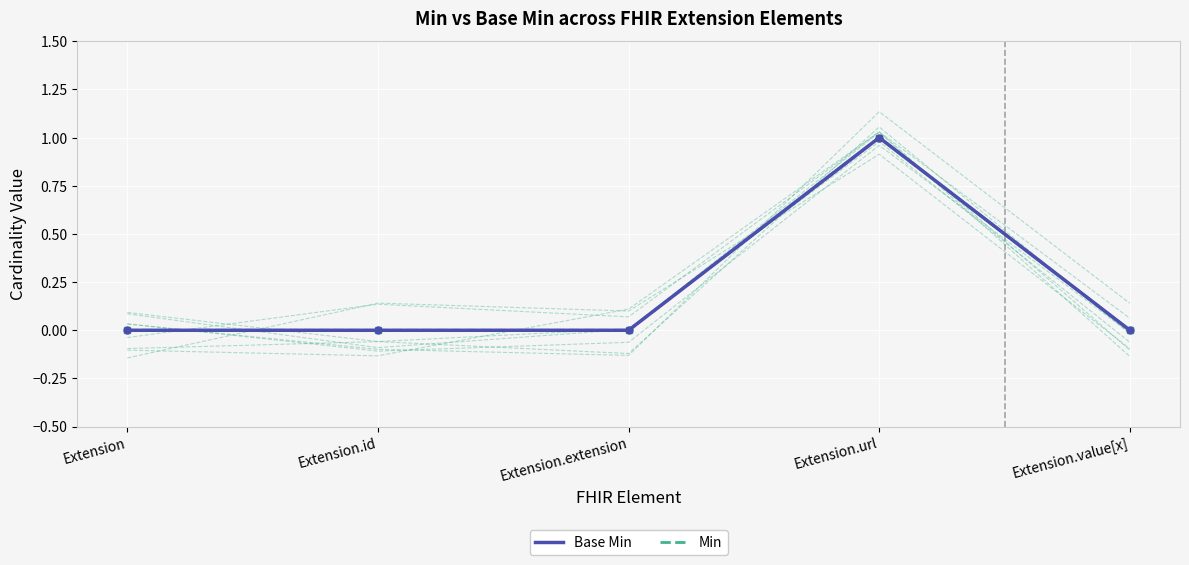

Reading left to right, transcribe all the data shown in this chart.

Base Min: Extension=0	Extension.id=0	Extension.extension=0	Extension.url=1	Extension.value[x]=0
Min: Extension=0	Extension.id=0	Extension.extension=0	Extension.url=1	Extension.value[x]=0